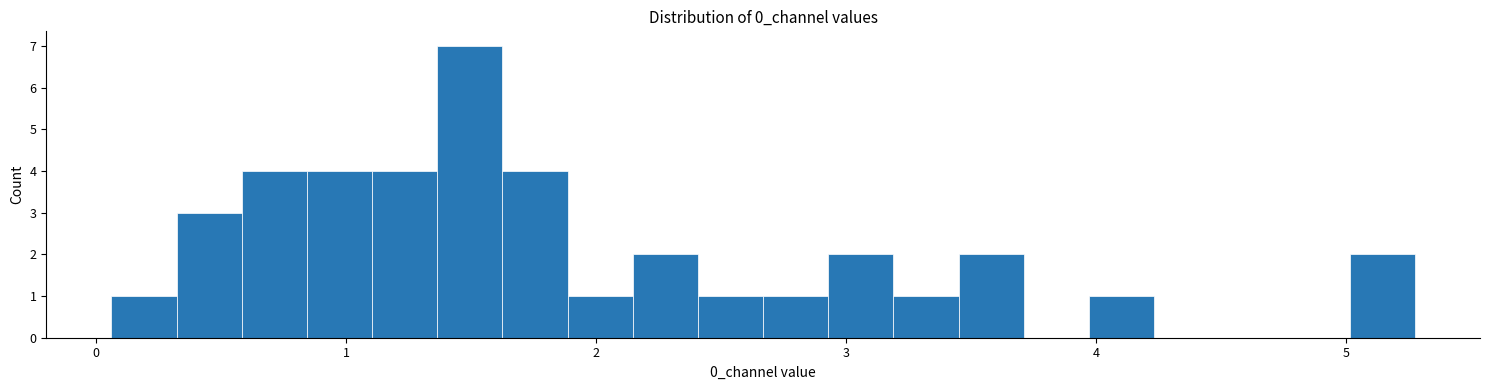

Around what value on the x-axis is the tallest bar? Give the approximate position of its centre, as read against the axis.

1.5